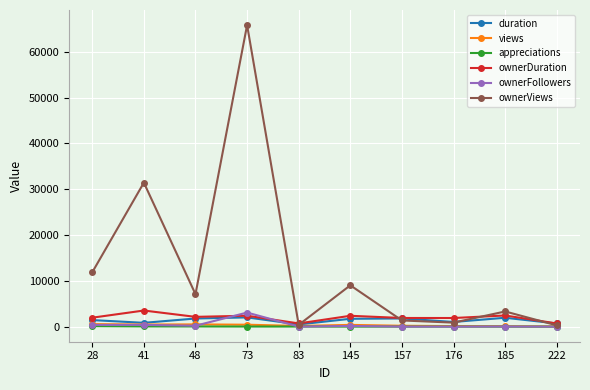

What is the total value across all series at 157?

5249